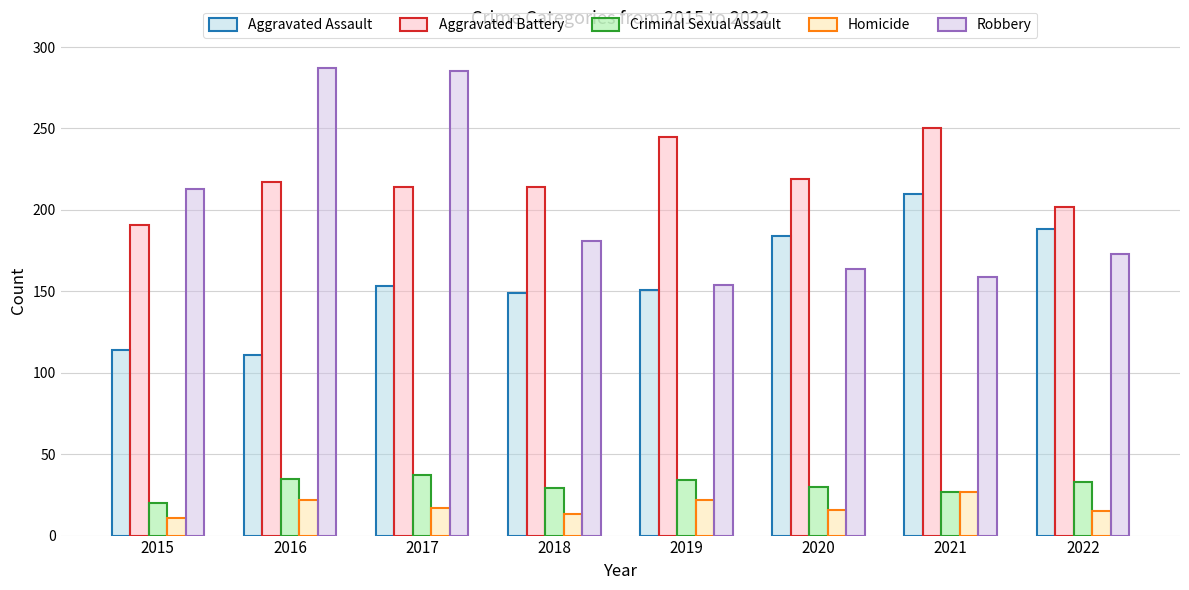

Does the chart contain stacked bars?

No